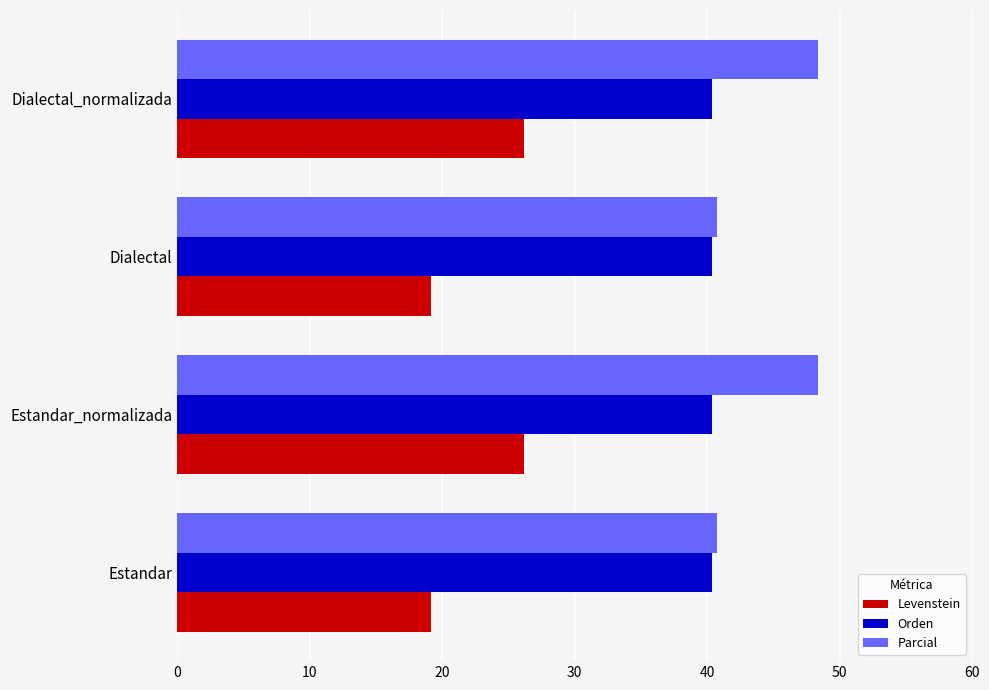

What is the highest value of the Levenstein series?

26.2